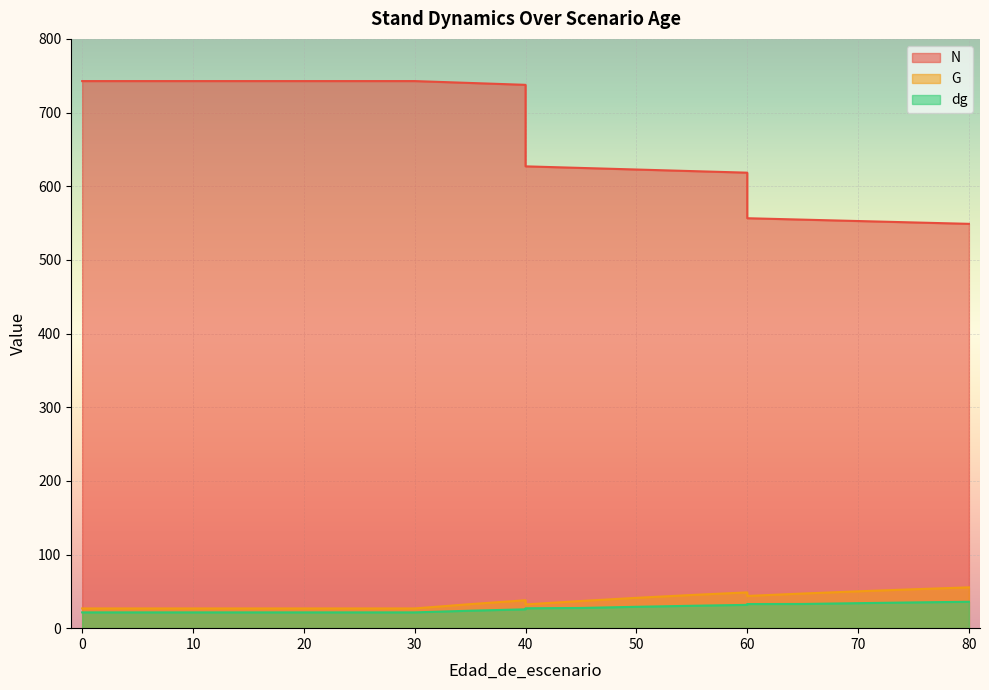

At which label is dg closest to 28?

45